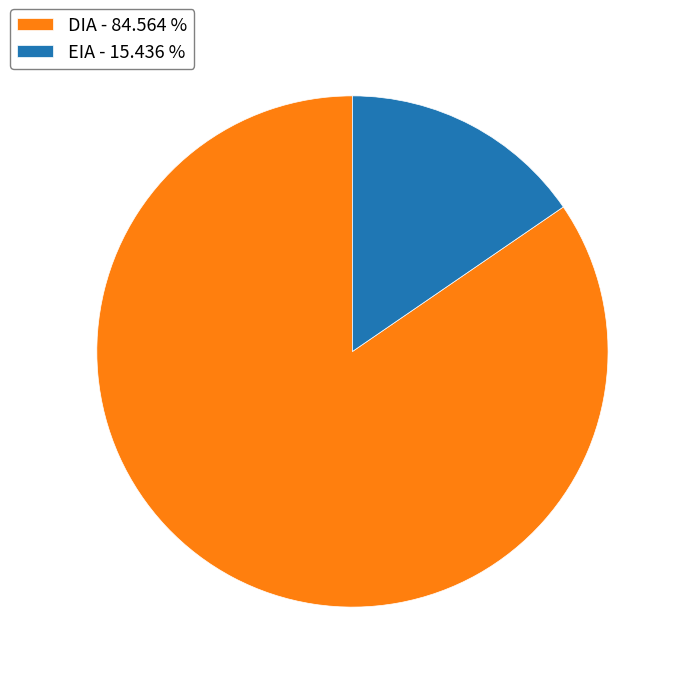

How many segments does this pie chart have?

2